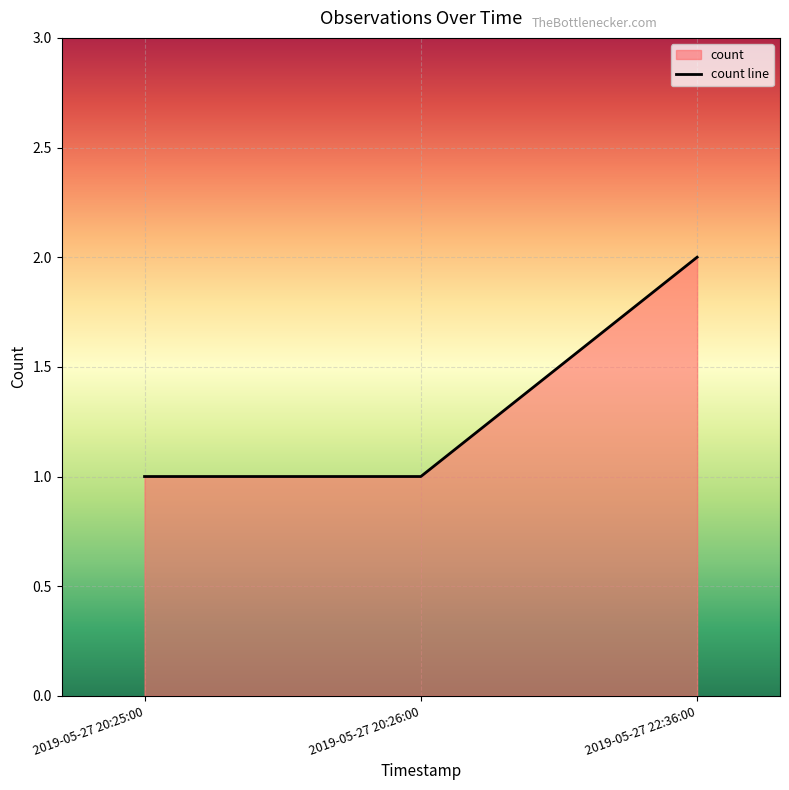

What position from the right is 2019-05-27 22:36:00?

1